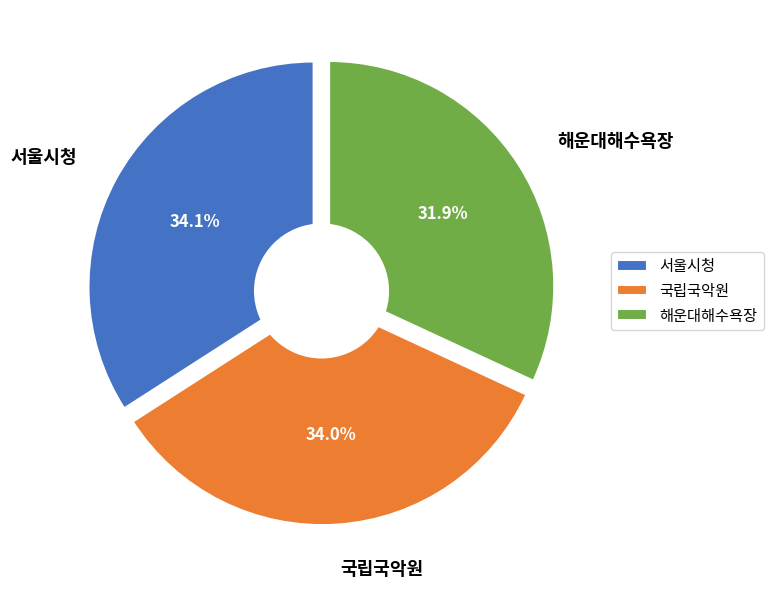

Is it true that 서울시청 is 34% of the pie?

True